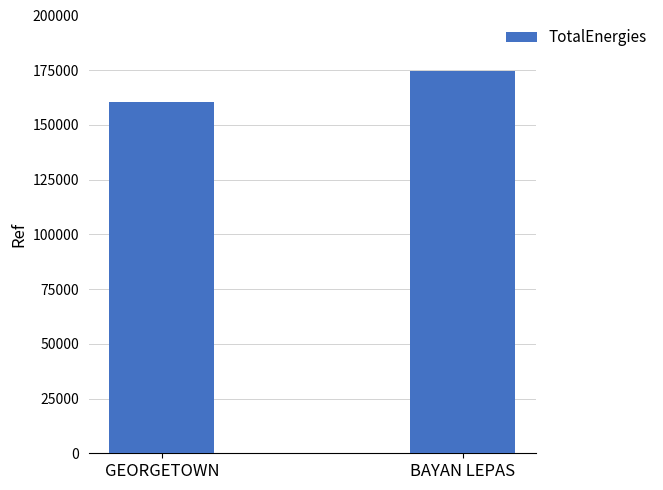

What value does the data have at BAYAN LEPAS, to the nearest 100?

174500